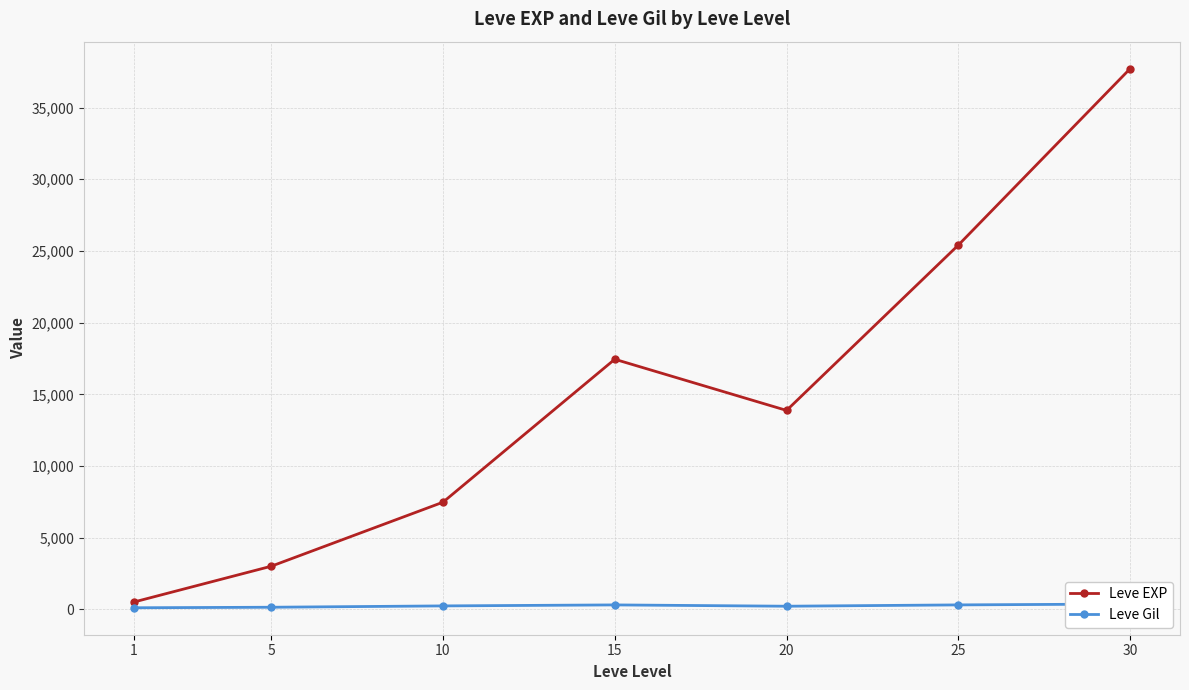

True or false: Leve Gil and Leve EXP cross at least once.

False